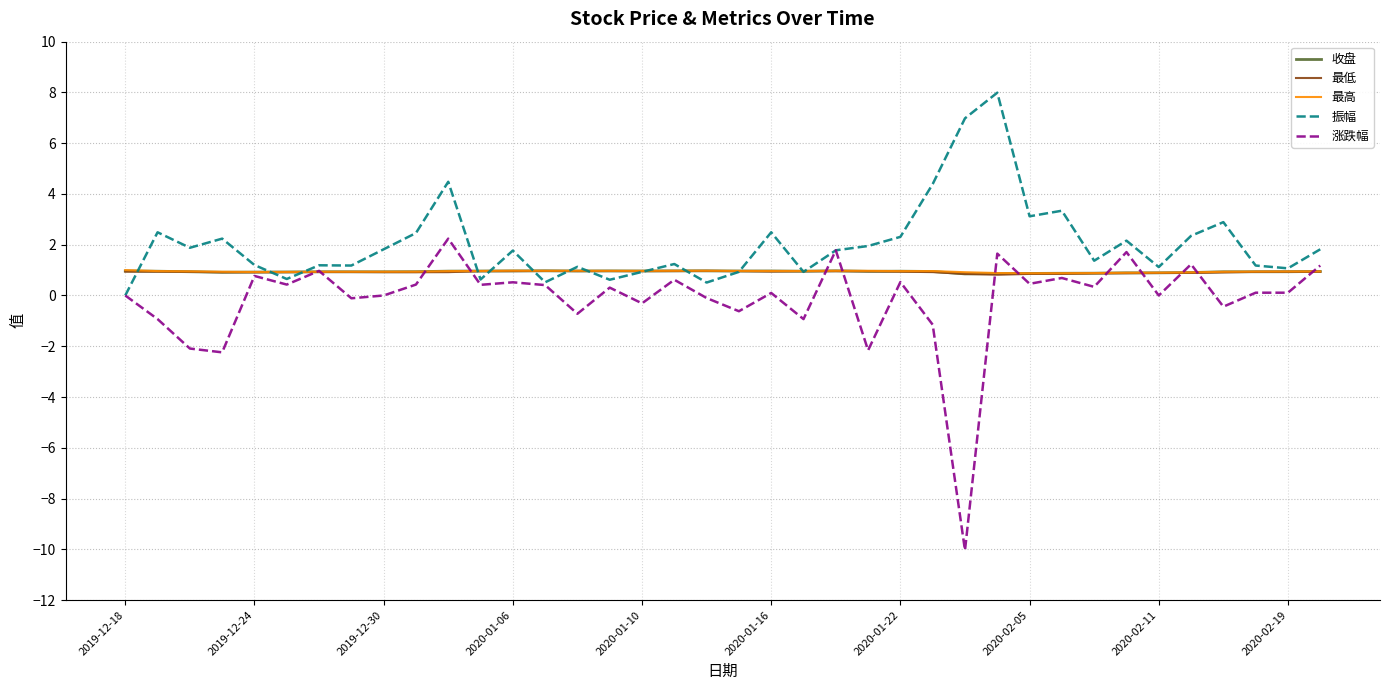

Which series ends up on top after the final intersection of 涨跌幅 and 最低?

涨跌幅